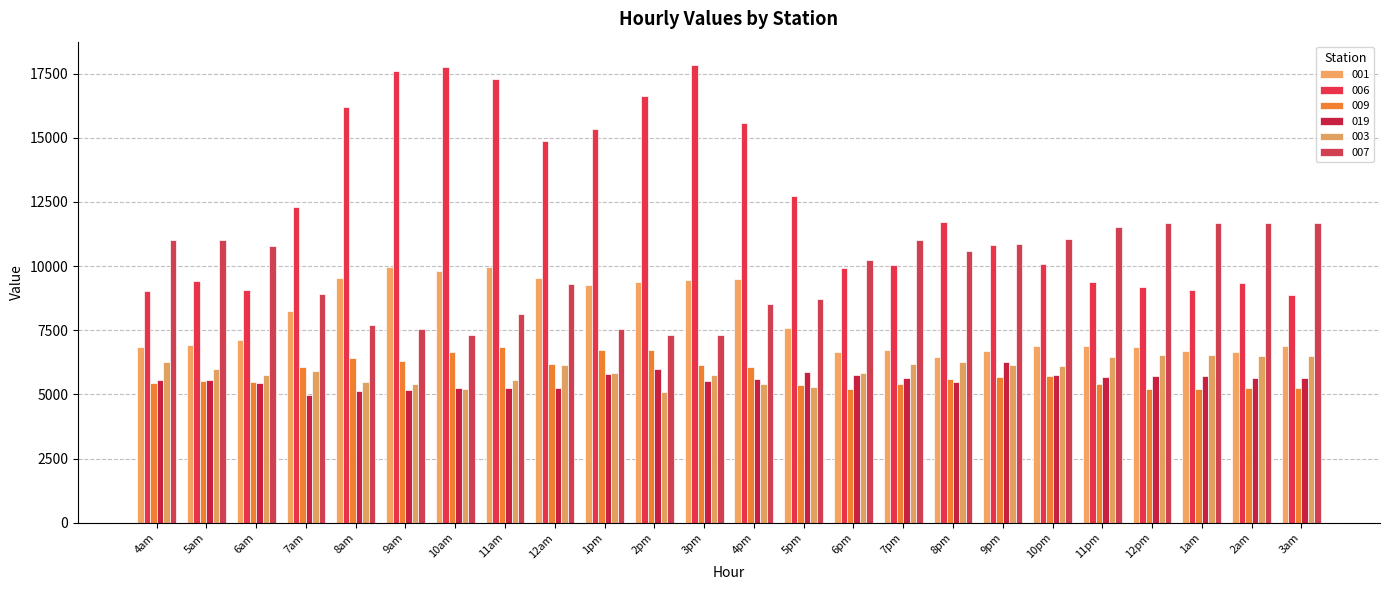

Does the chart contain any negative values?

No